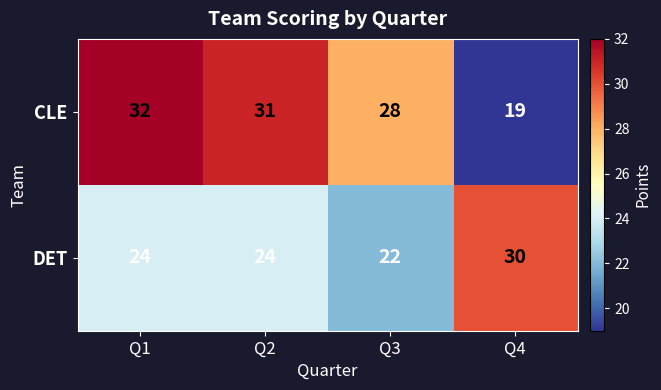

List the series in order of their peak value, lowest first.

DET, CLE